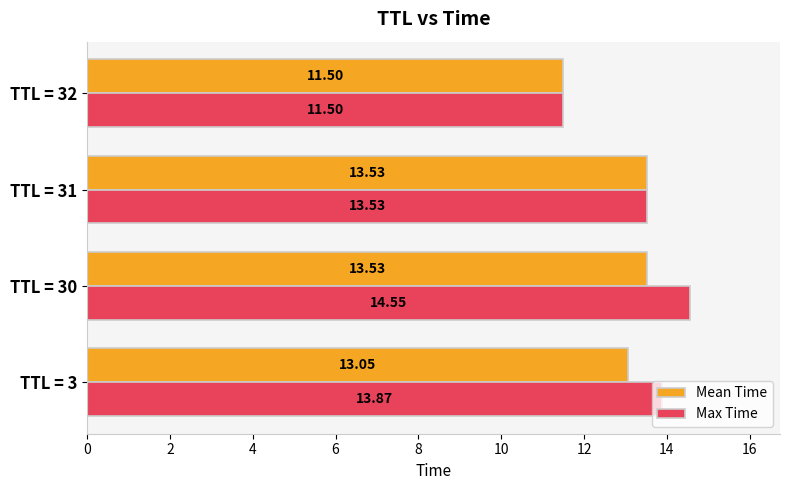

Where is Mean Time nearest to the value 12?

TTL = 32